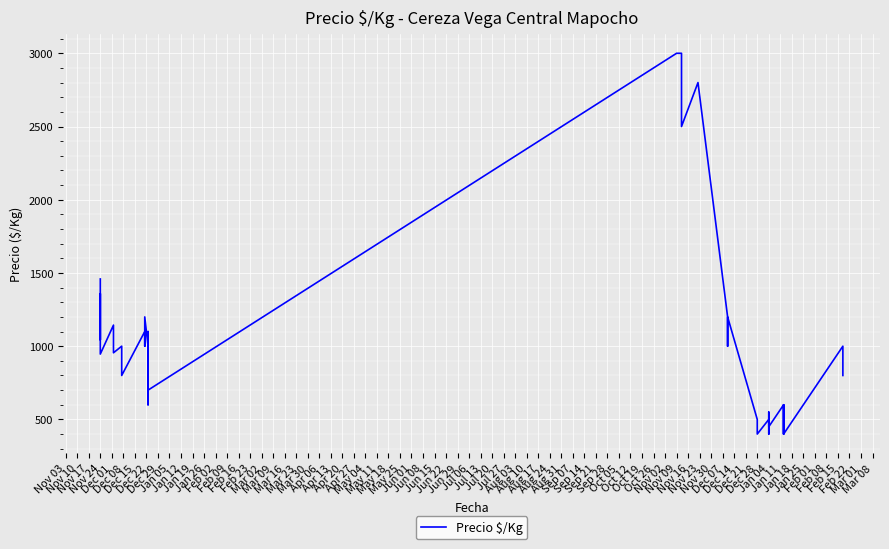

What is the smallest value displayed?

400